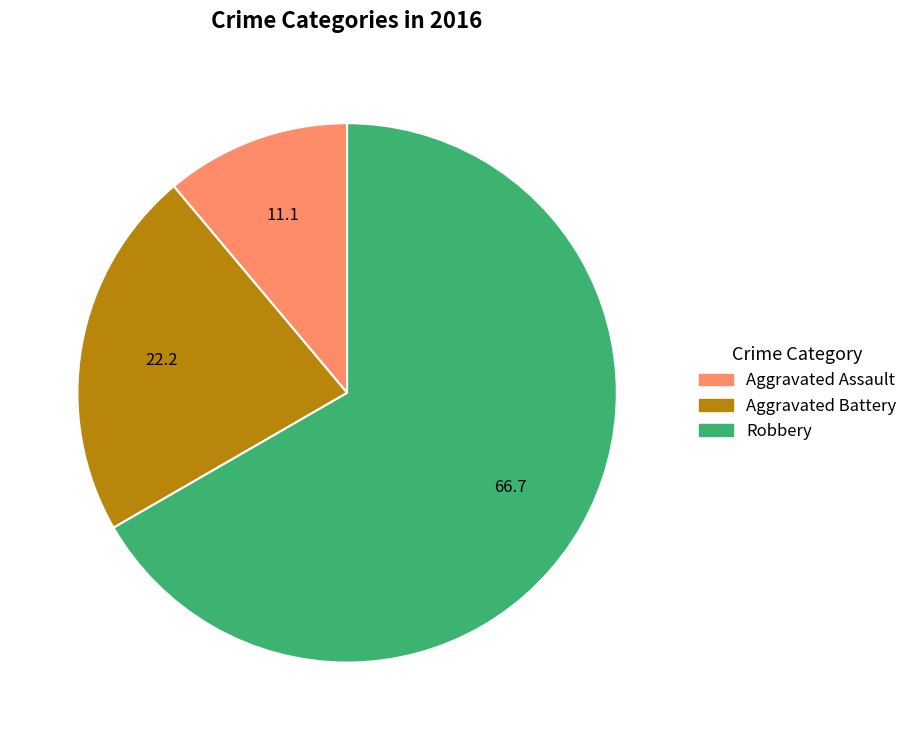

True or false: Aggravated Assault accounts for 4% of the total.

False